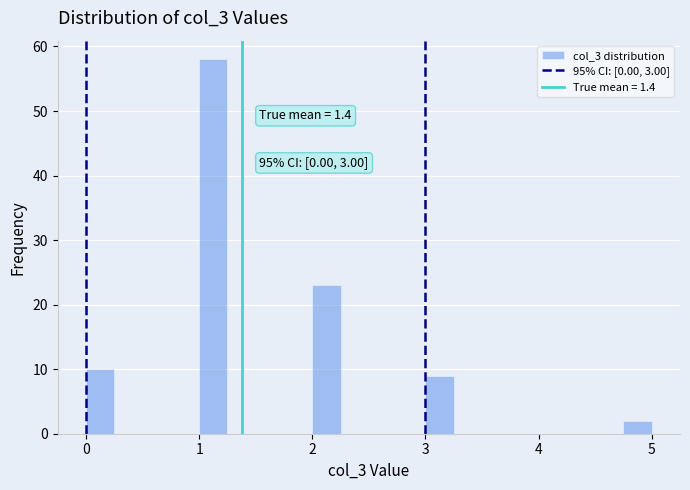

Around what value on the x-axis is the tallest bar? Give the approximate position of its centre, as read against the axis.

1.1